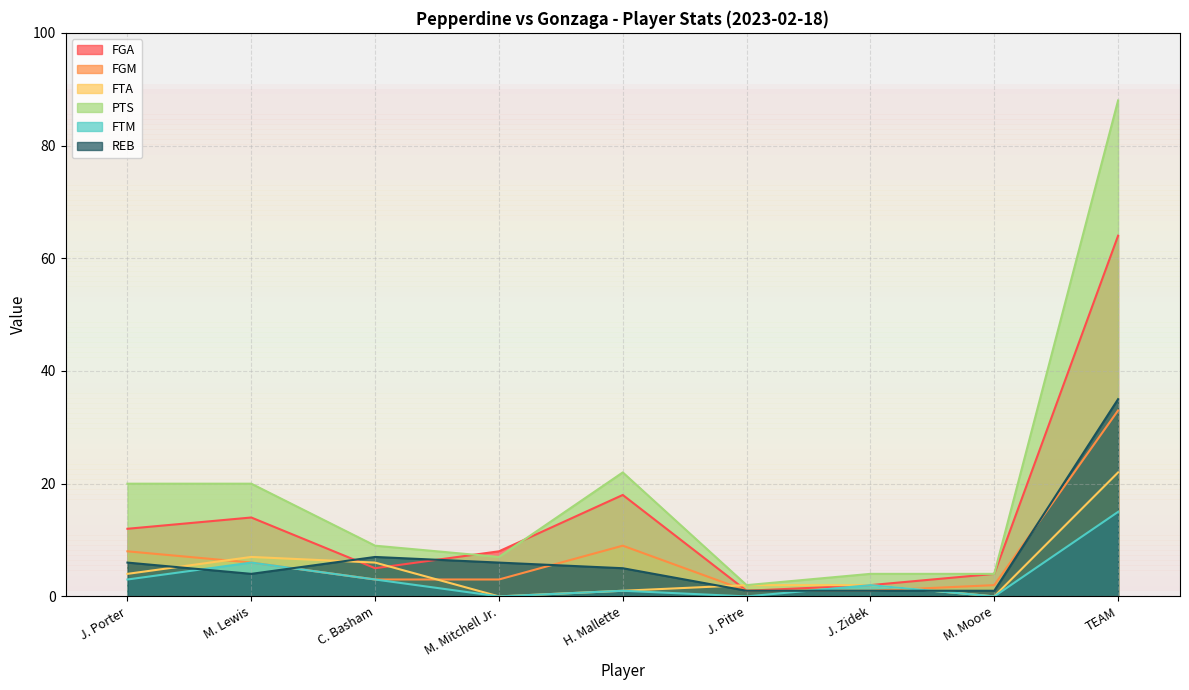

At which category is the sum across all series the highest?

TEAM